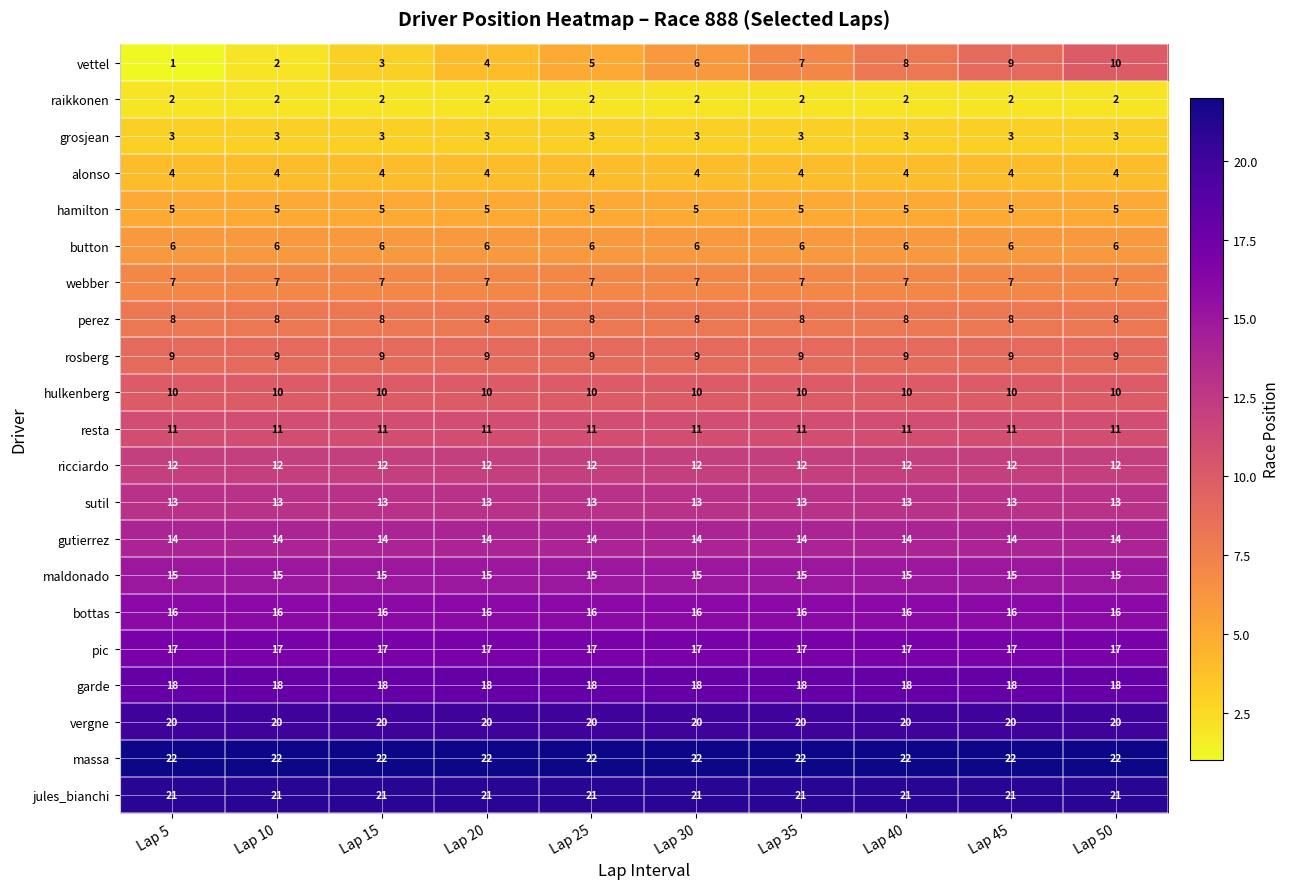

Which series has the widest spread of values?

vettel